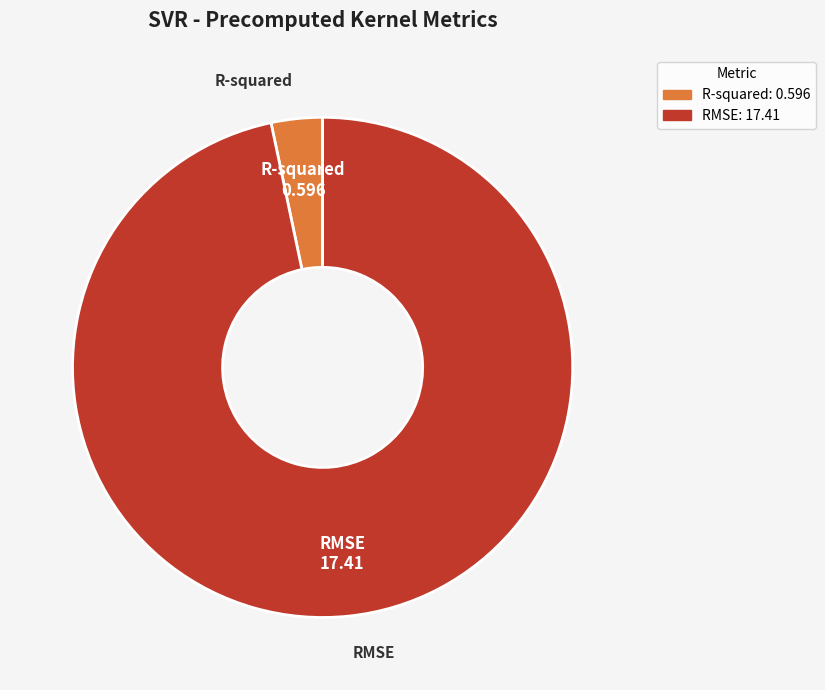

Do R-squared and RMSE together represent more than half of the pie?

Yes